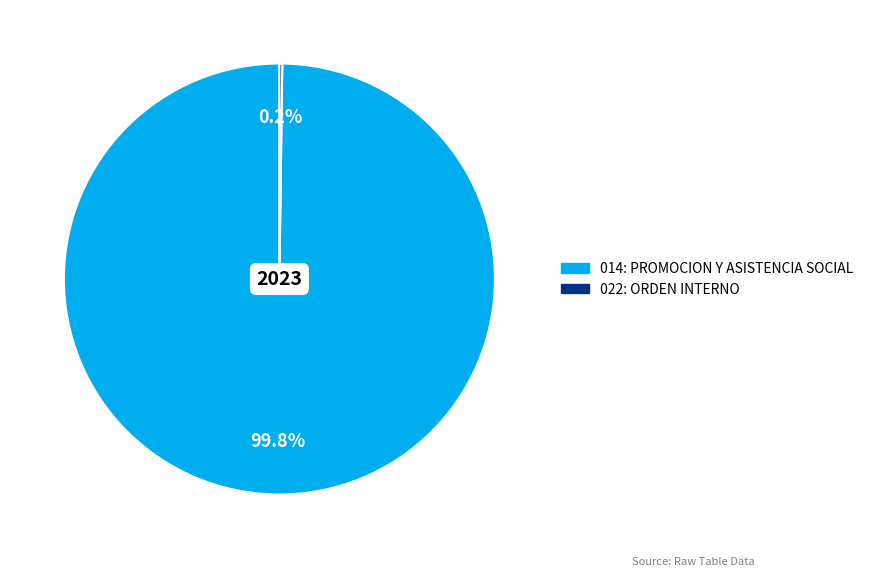

Which category has the biggest portion of the pie?

014: PROMOCION Y ASISTENCIA SOCIAL